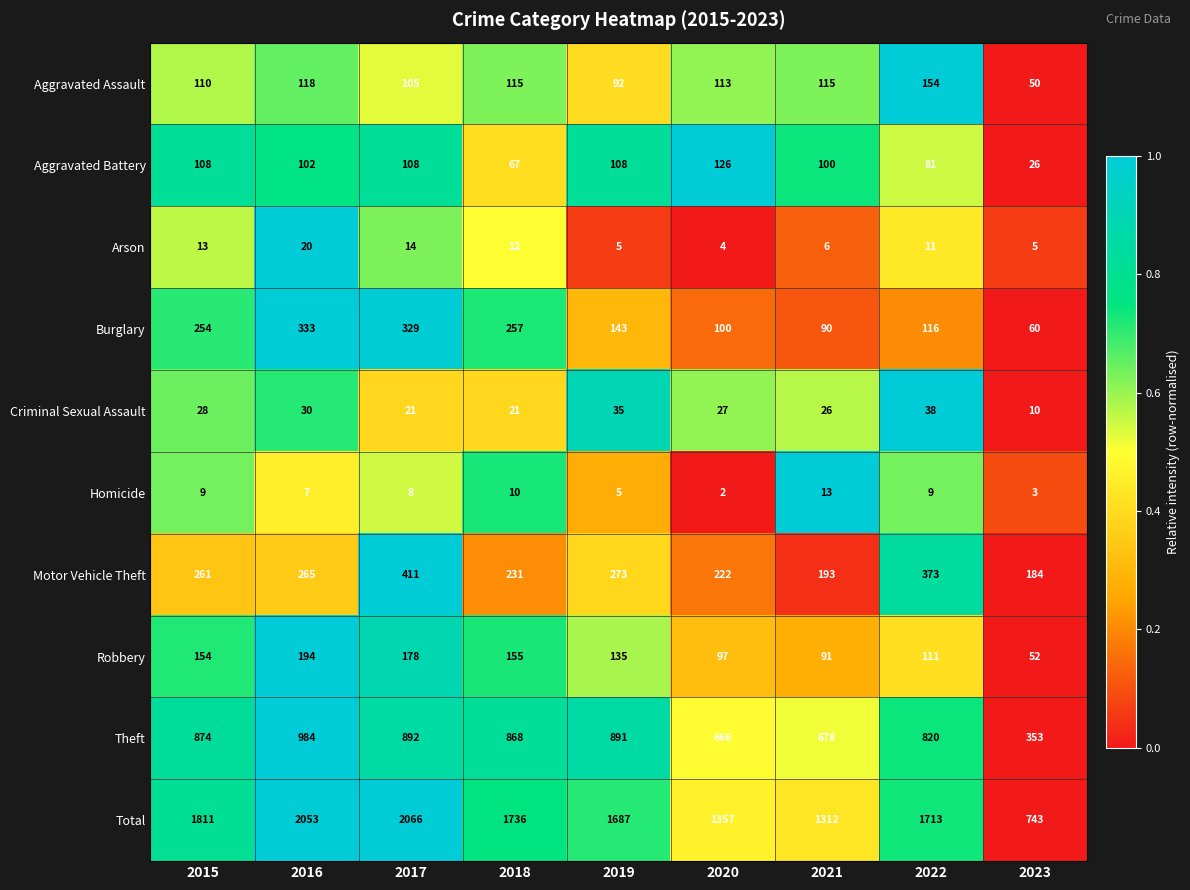

Rank the series at 2017 from lowest to highest value.

Homicide, Arson, Criminal Sexual Assault, Aggravated Assault, Aggravated Battery, Robbery, Burglary, Motor Vehicle Theft, Theft, Total